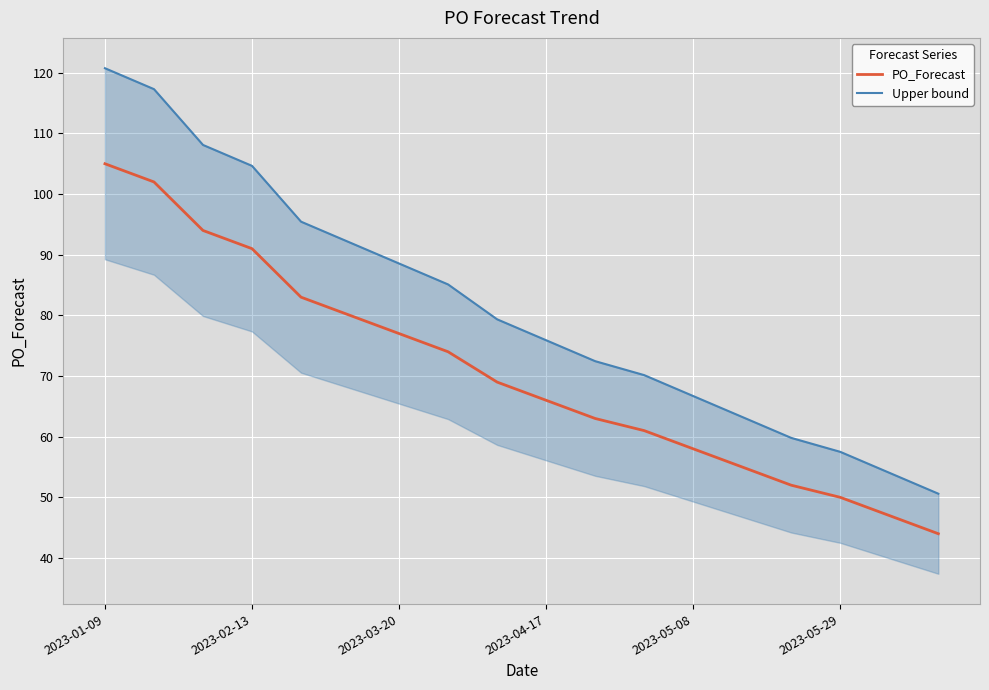

What is the maximum value for PO_Forecast?

105